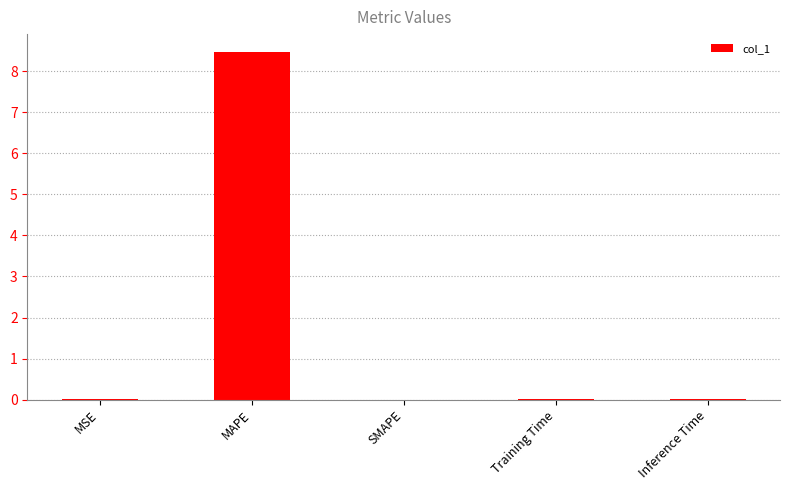

Between SMAPE and MAPE, which is larger?

MAPE